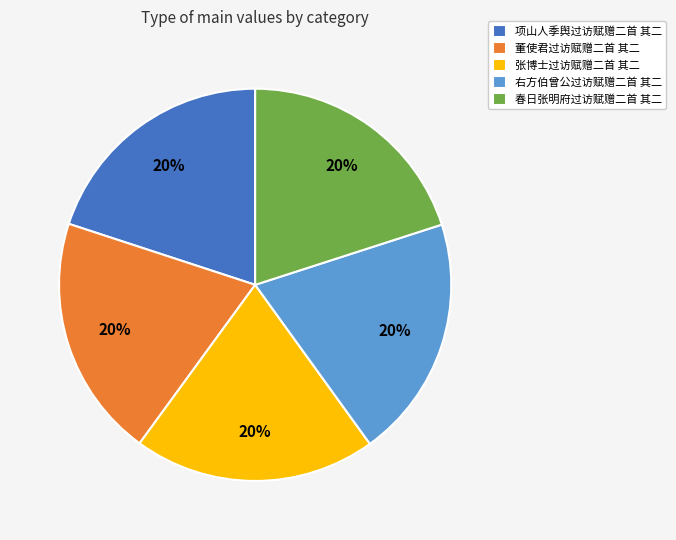

To the nearest percent, what is the combined percentage of 项山人季舆过访赋赠二首 其二 and 张博士过访赋赠二首 其二?

40%